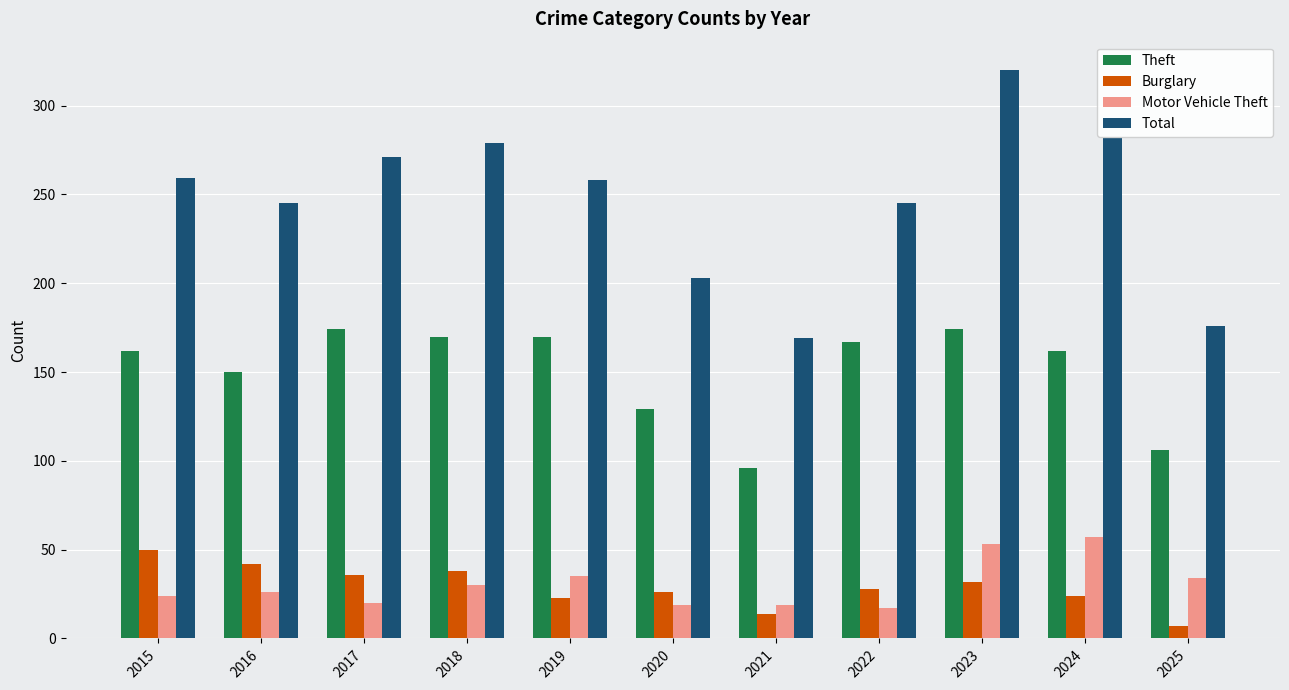

What is the highest value of the Burglary series?

50